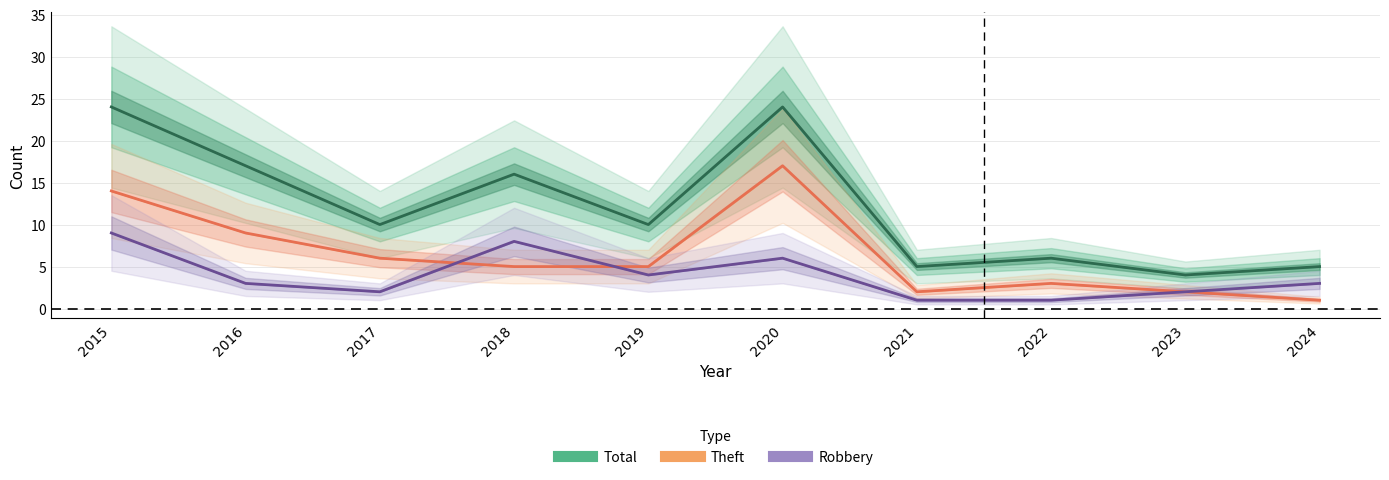

Where is Theft nearest to the value 9?

2016